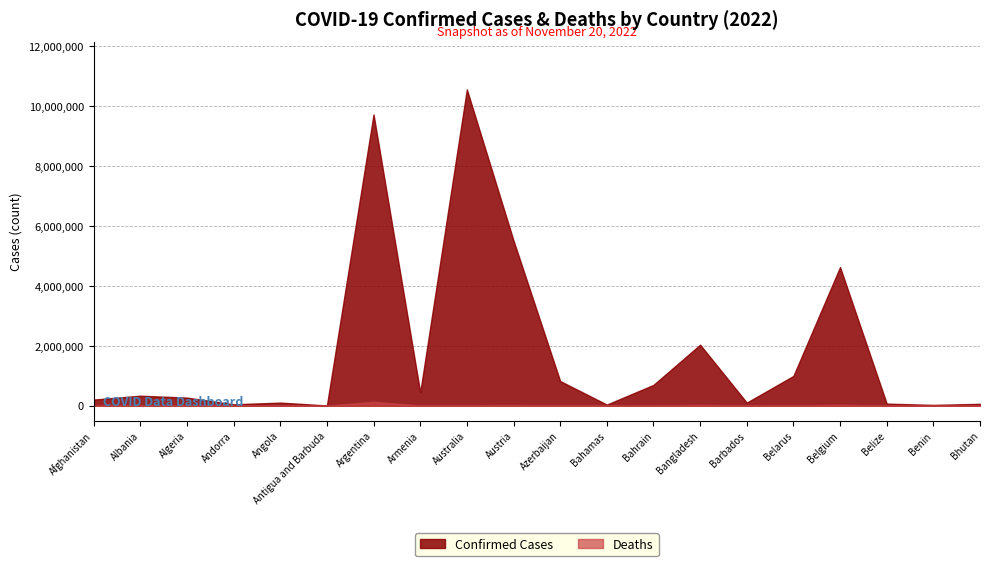

What is the label of the 17th point from the right?

Andorra